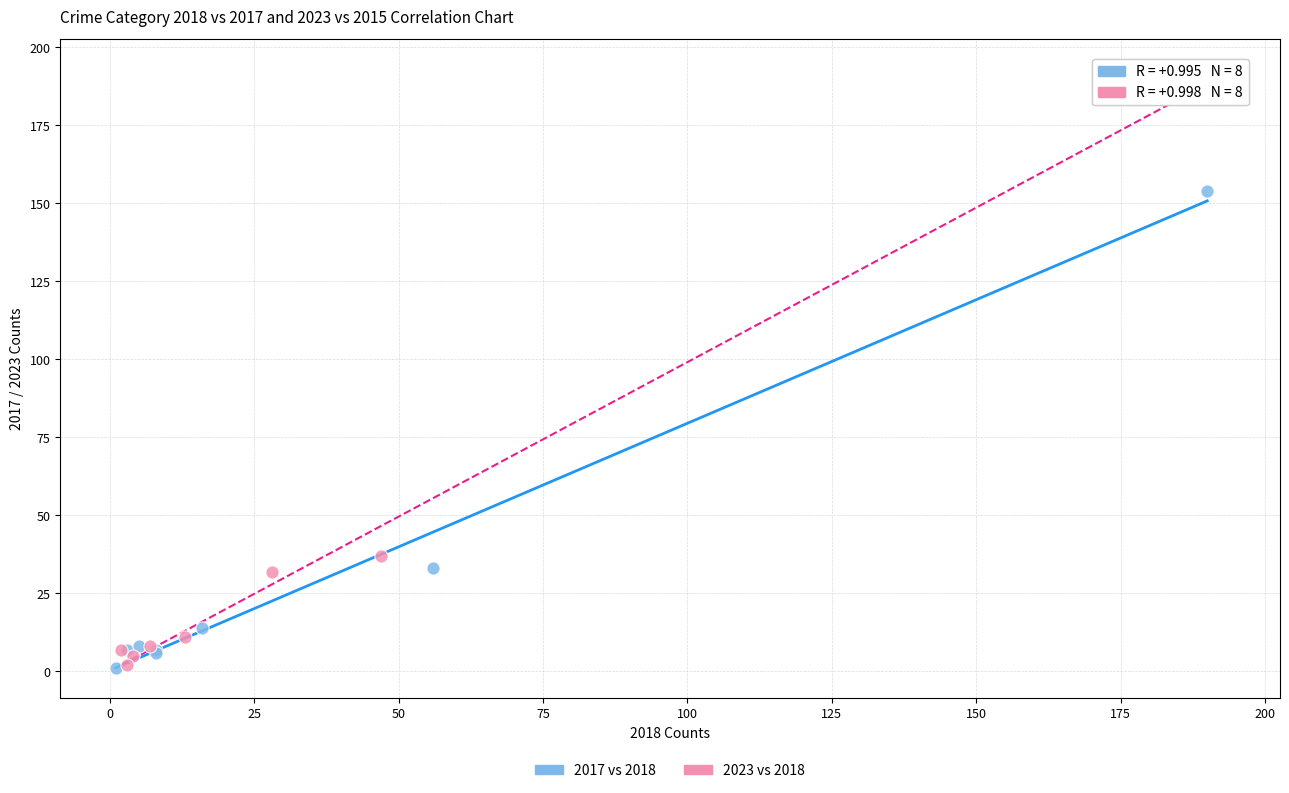

Which series reaches the maximum Y coordinate?

2023 vs 2018